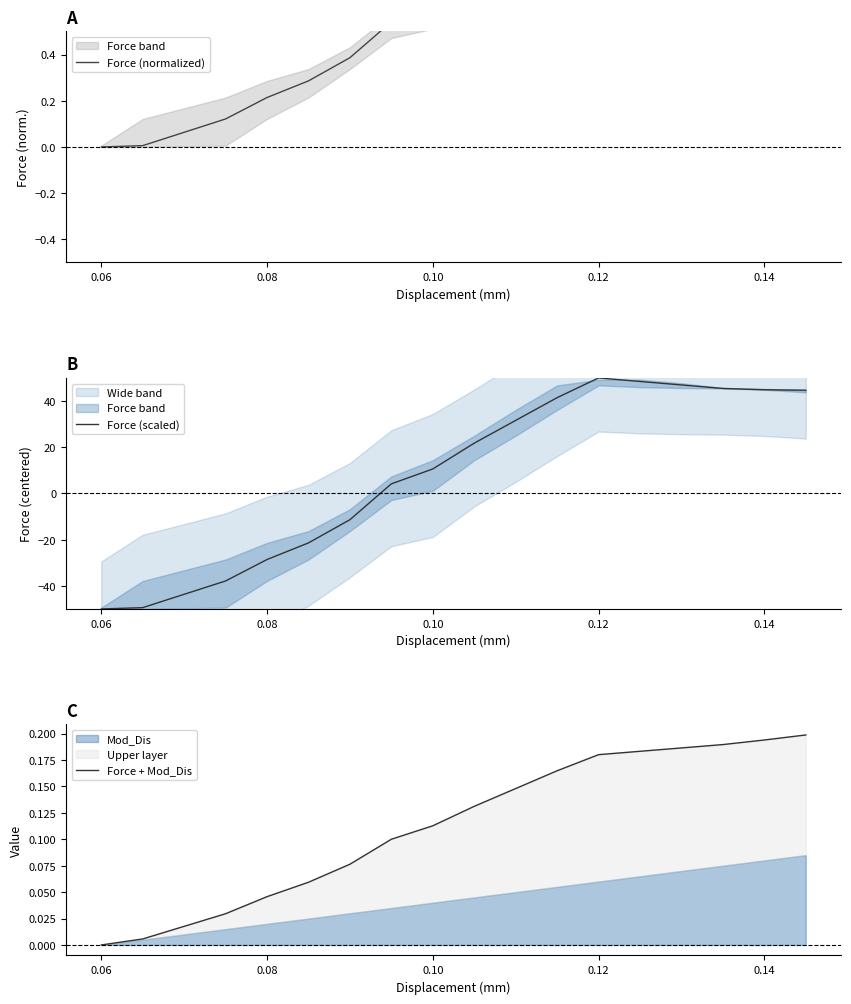

What is the difference between the maximum and minimum values in the Force + Mod_Dis series?

0.2